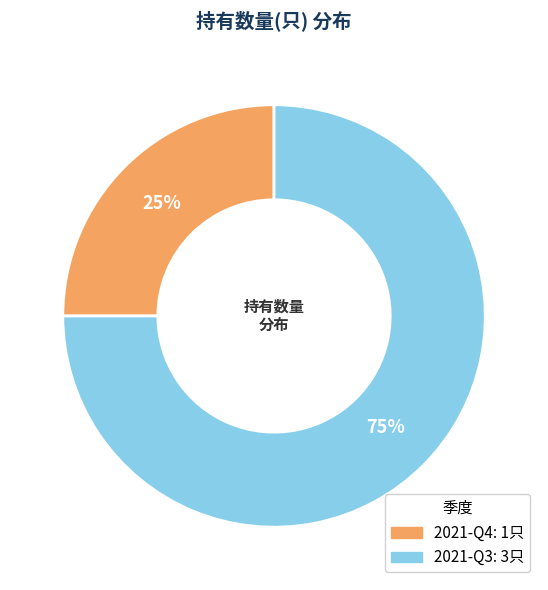

Do 2021-Q4 and 2021-Q3 together represent more than half of the pie?

Yes